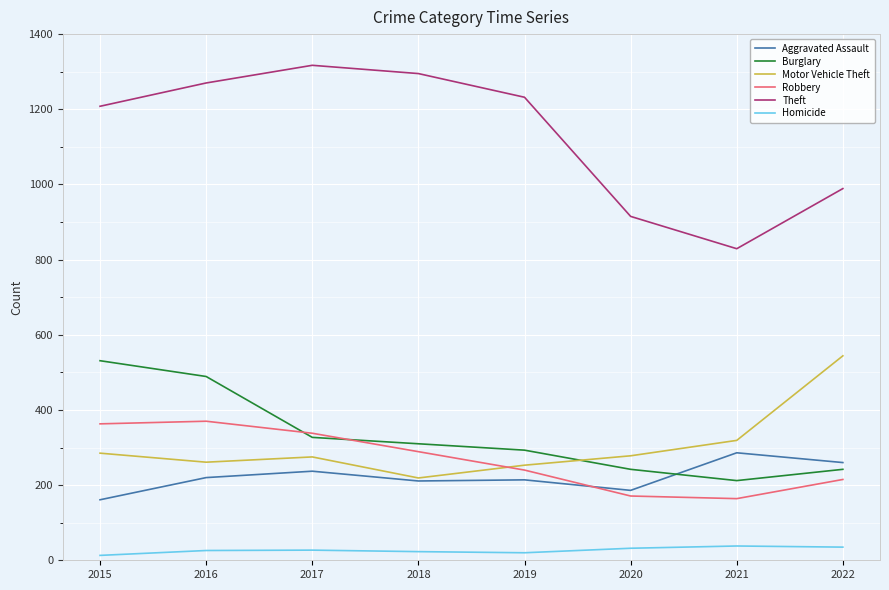

What is the total value across all series at 2018?

2347